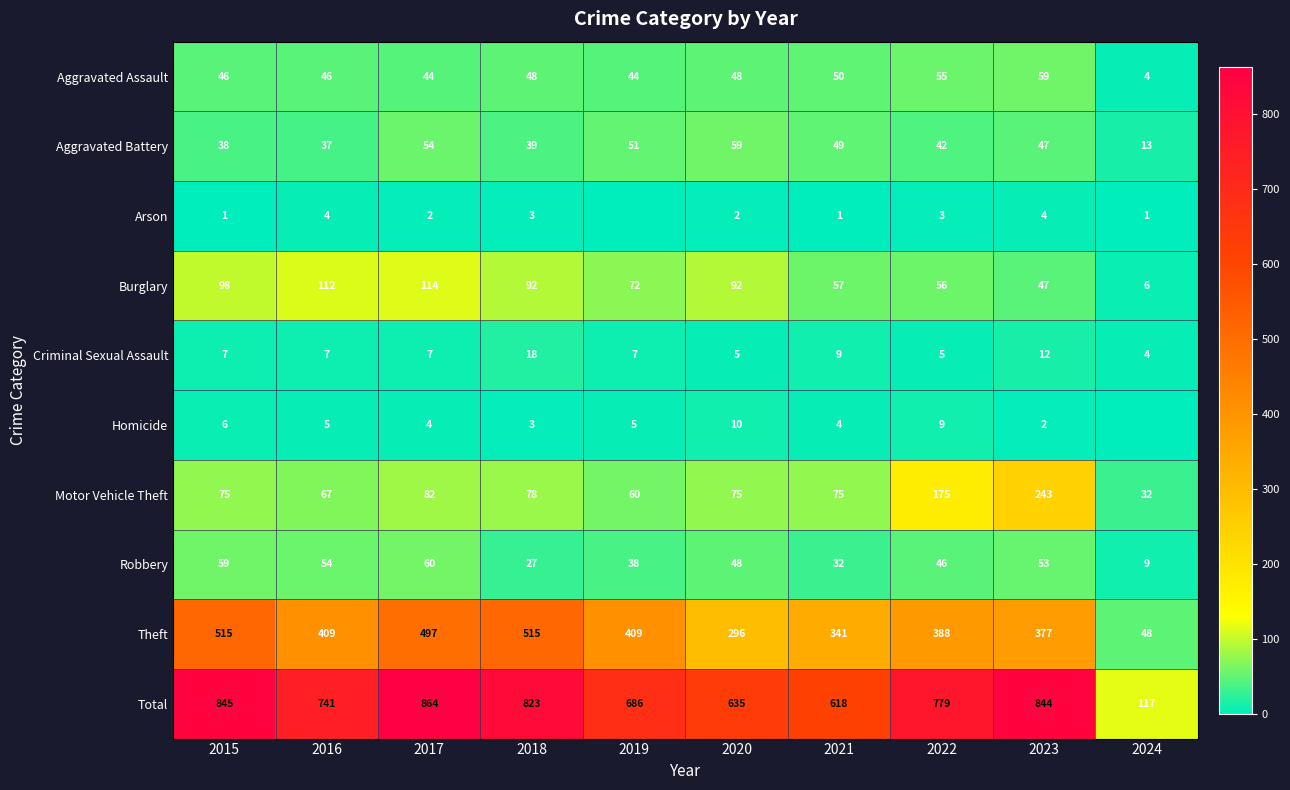

What is the minimum value for Motor Vehicle Theft?

32